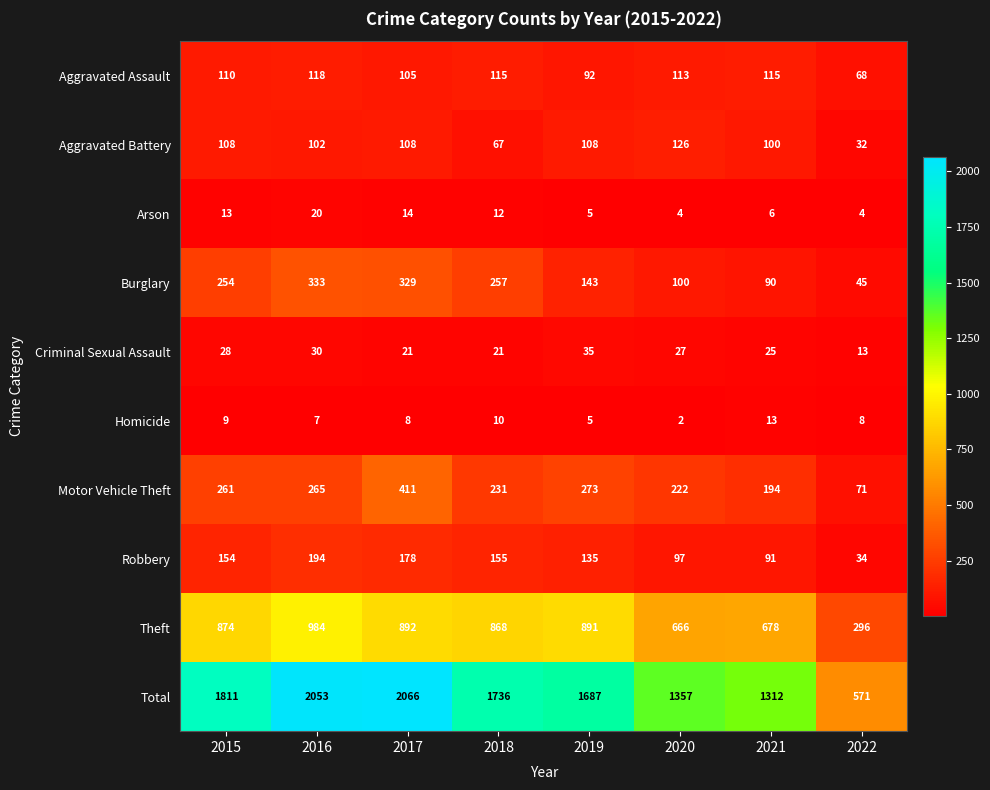

What is the greatest value displayed?

2066